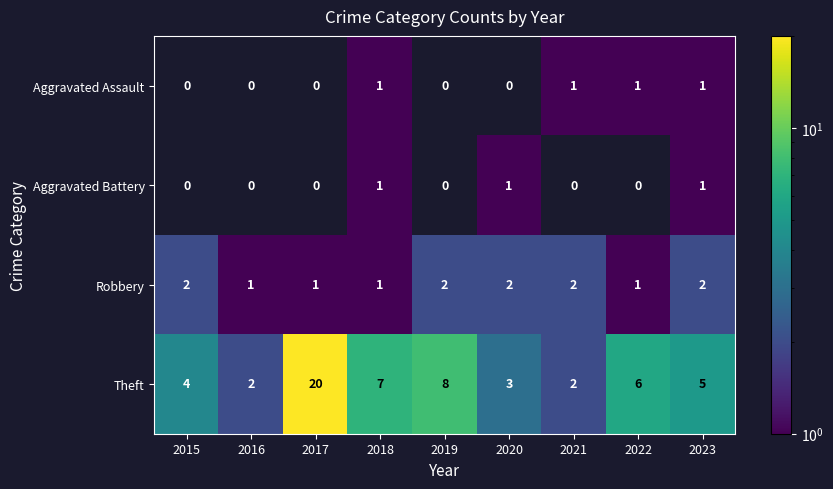

Is it true that Theft equals 4 at 2015?

True